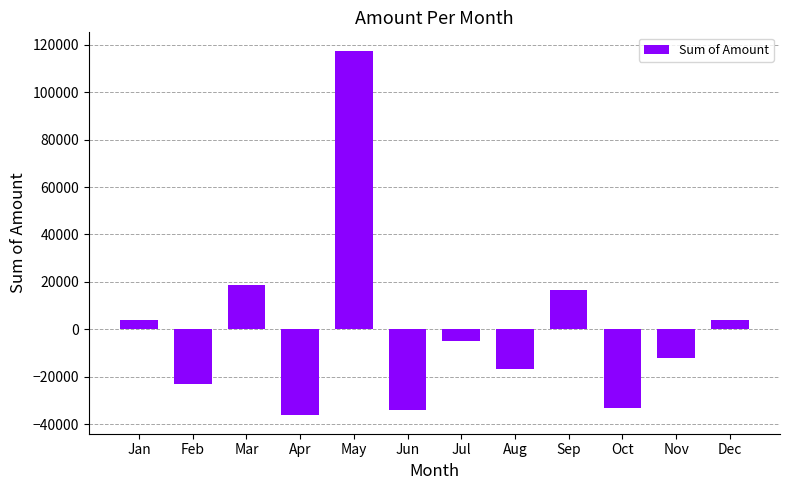

How many positive values are there?

5